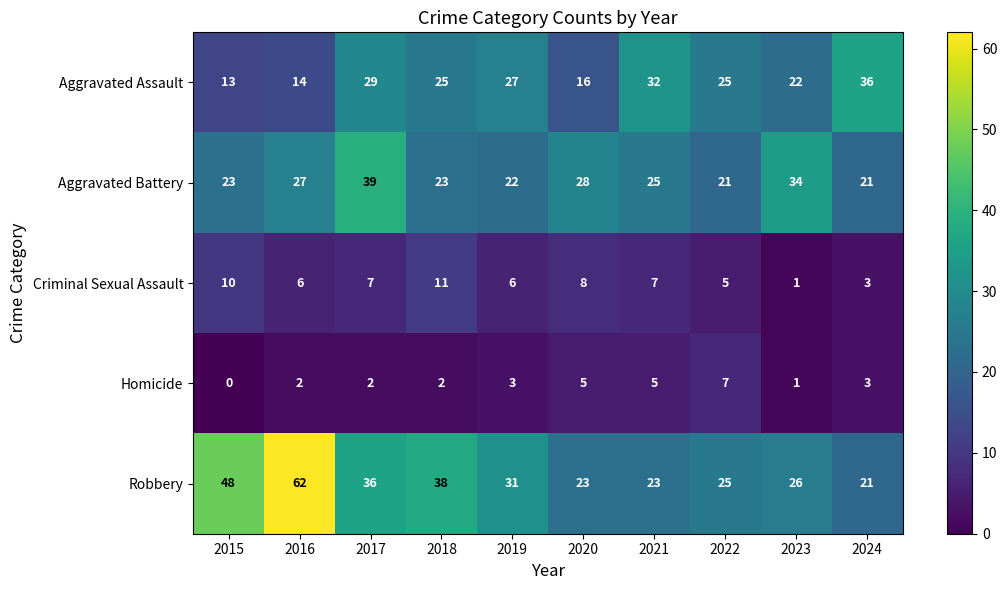

At which category does the chart reach its peak across all series?

2016